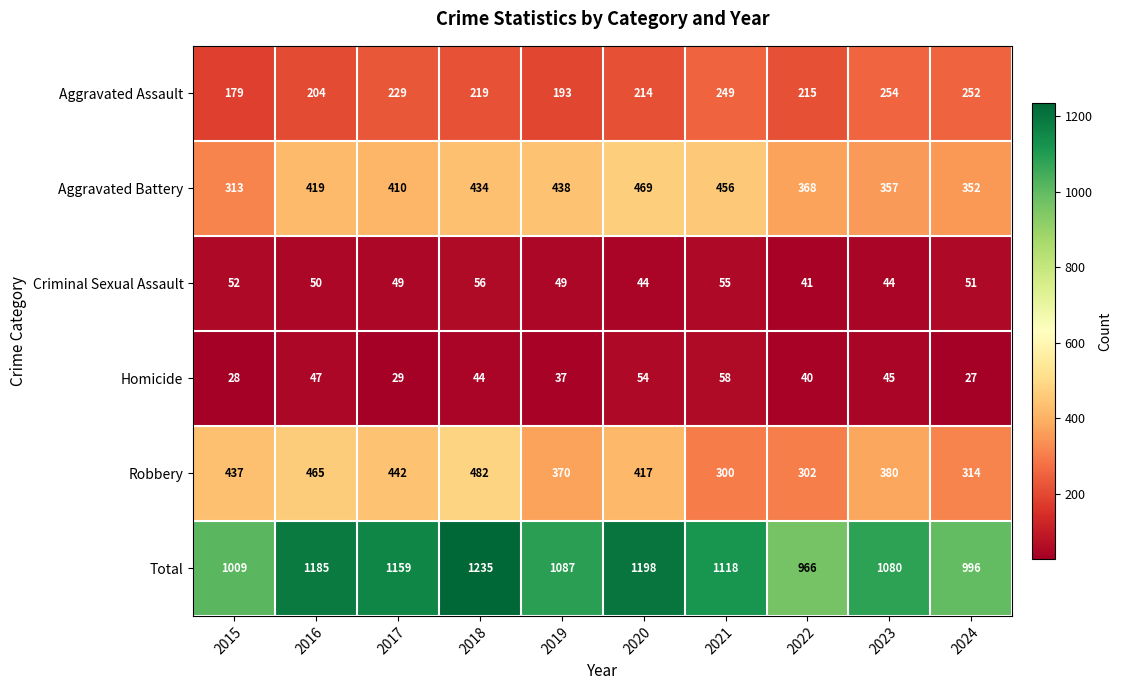

Rank the series at 2015 from highest to lowest value.

Total, Robbery, Aggravated Battery, Aggravated Assault, Criminal Sexual Assault, Homicide